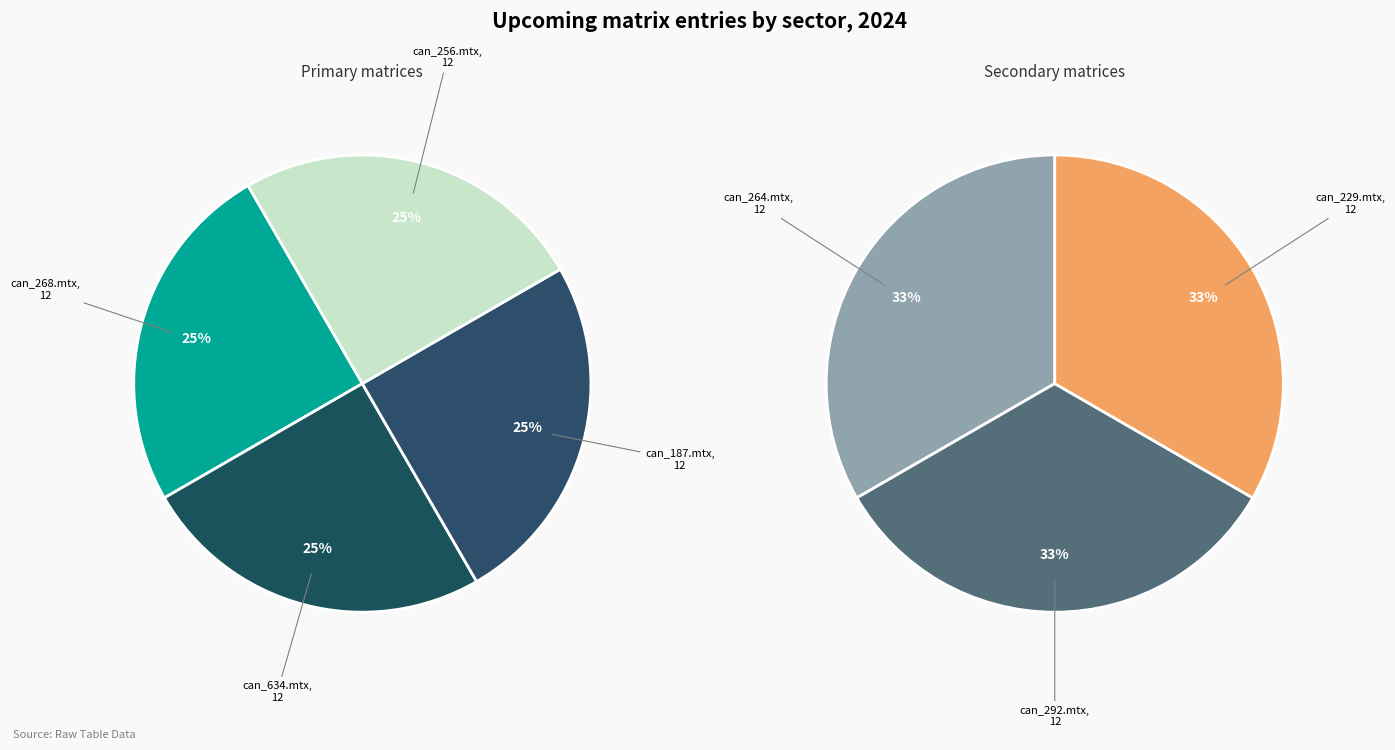

Is there any slice that represents more than half of the pie?

No